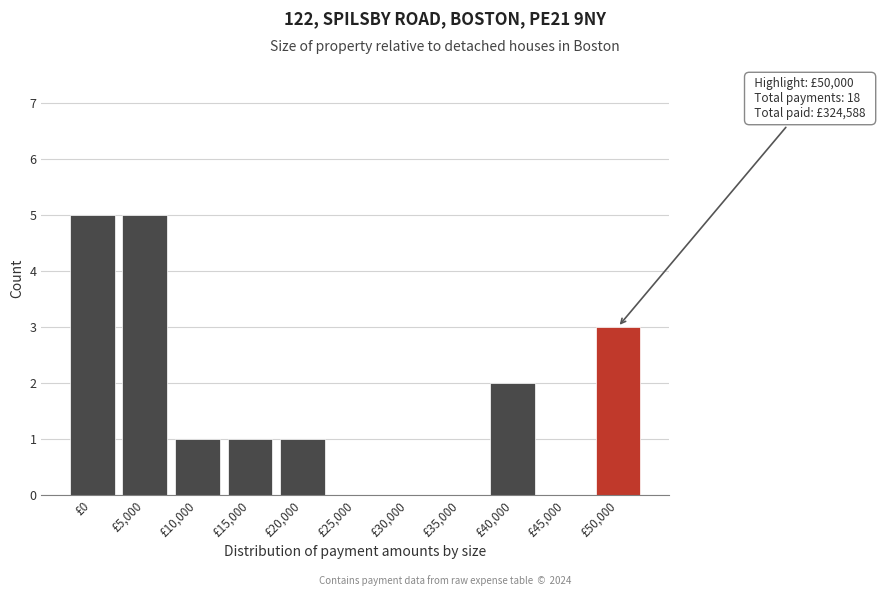

Reading left to right, what are all the values shown in this chart?

£0=5	£5,000=5	£10,000=1	£15,000=1	£20,000=1	£25,000=0	£30,000=0	£35,000=0	£40,000=2	£45,000=0	£50,000=3